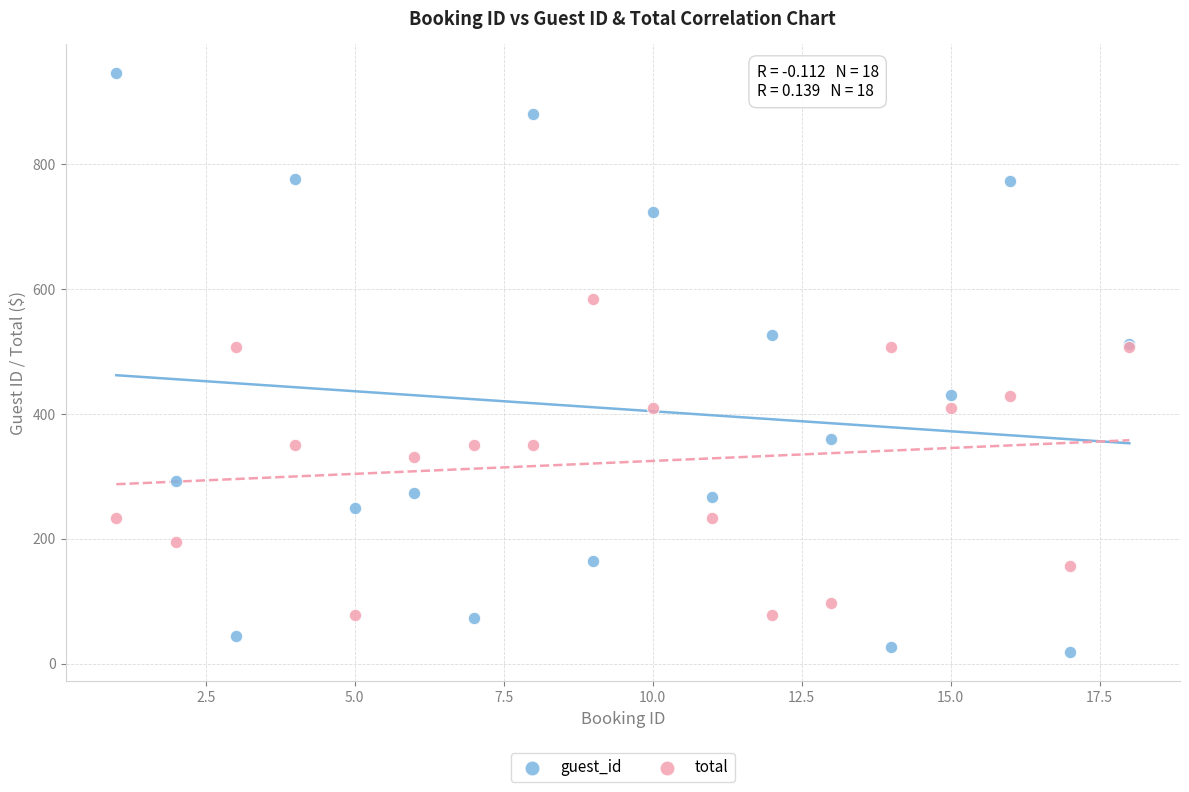

Which series contains the highest Y value?

guest_id